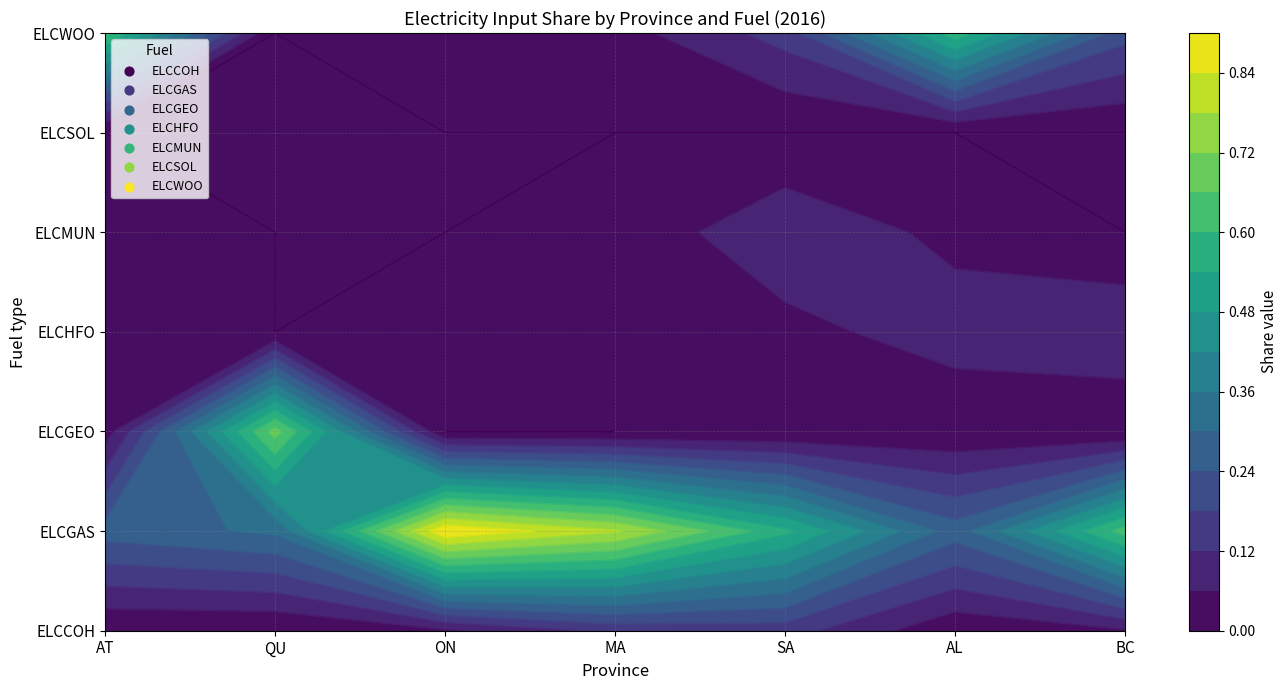

How many data points does each series have?

7